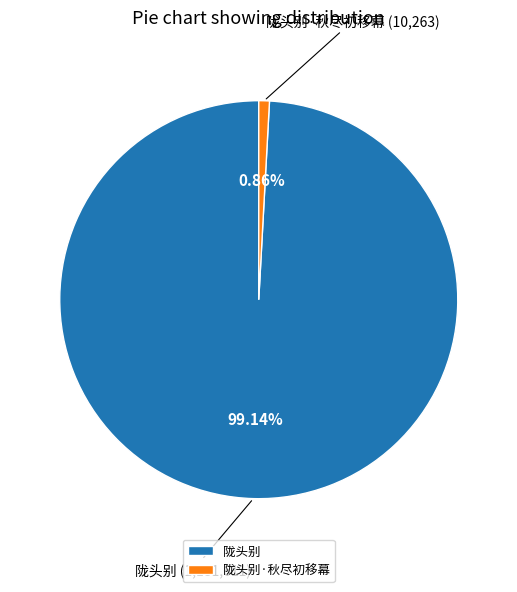

Is it true that 陇头别·秋尽初移幕 is 12% of the pie?

False